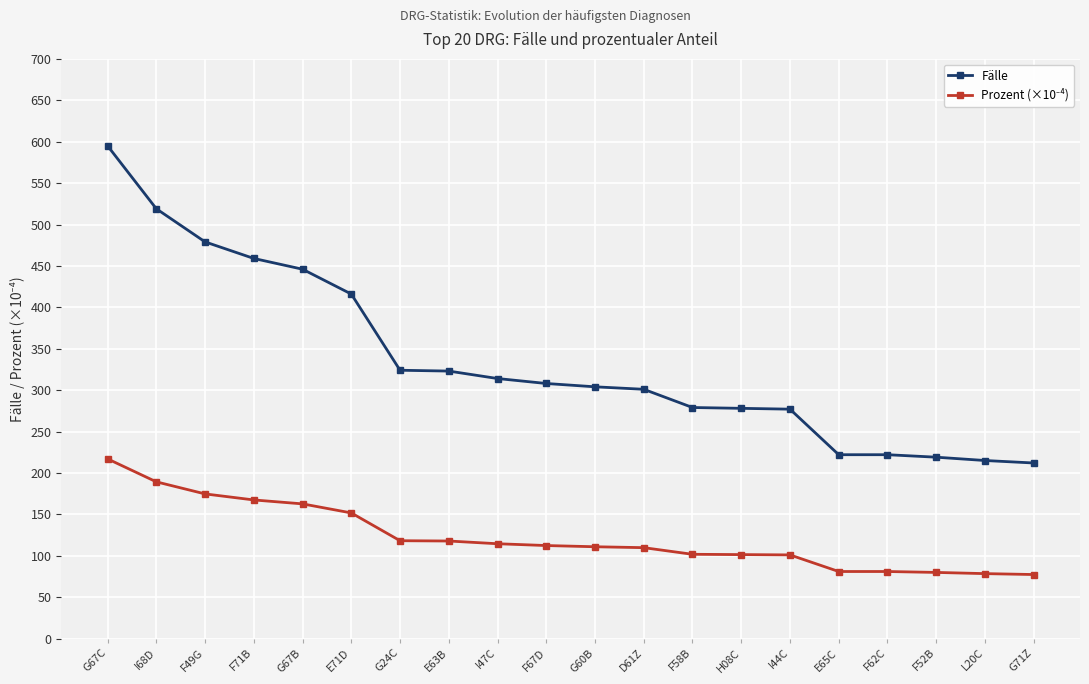

What is the spread (max minus min) of values at G67C?

378.0